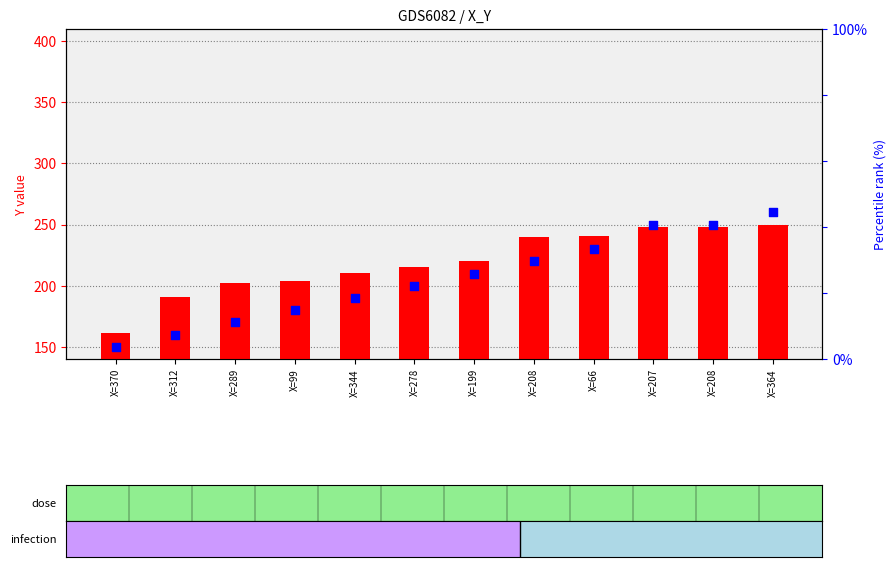

Which series has the largest Y range (max minus min)?

transformed count